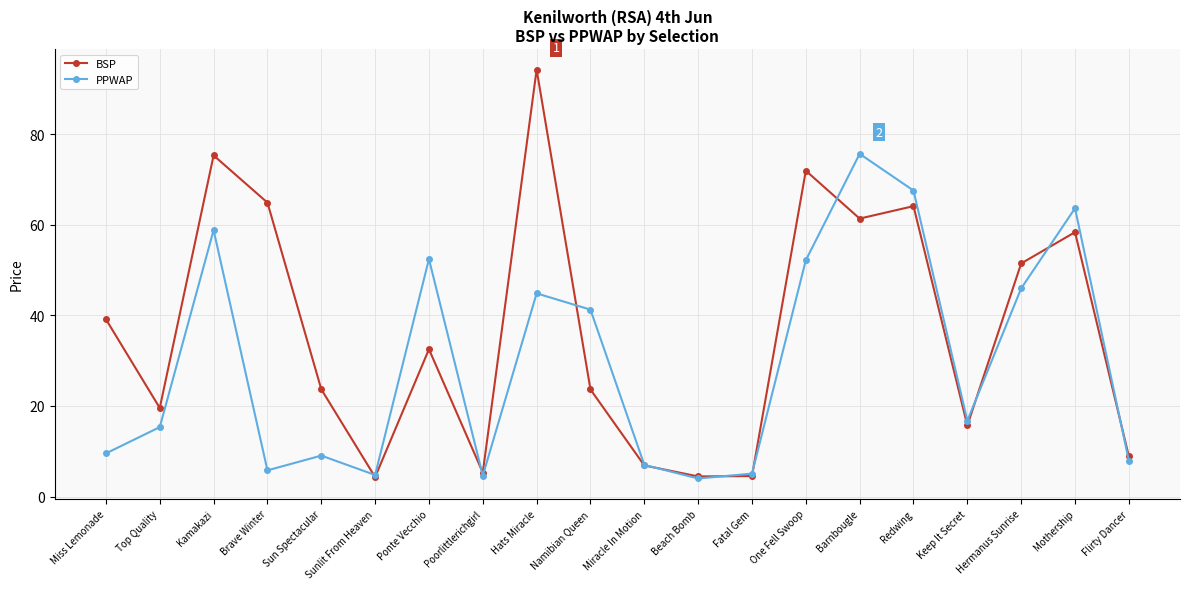

How many data points does each series have?

20